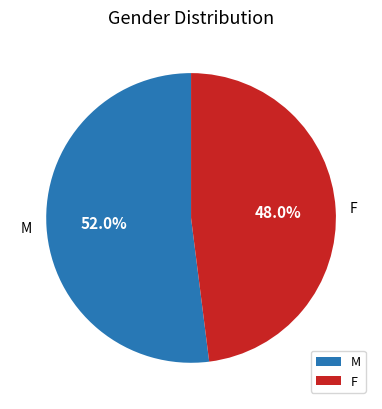

Is there a majority slice in this chart?

Yes